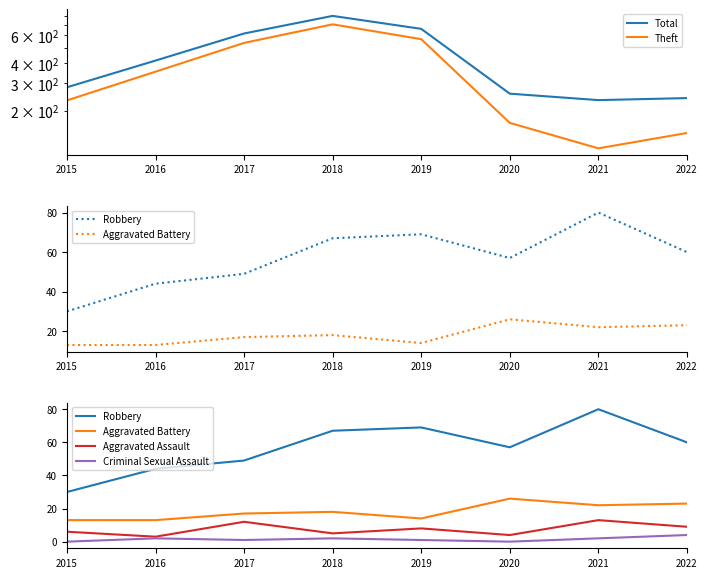

What is the approximate value of Total at 2015, to the nearest 10?

280